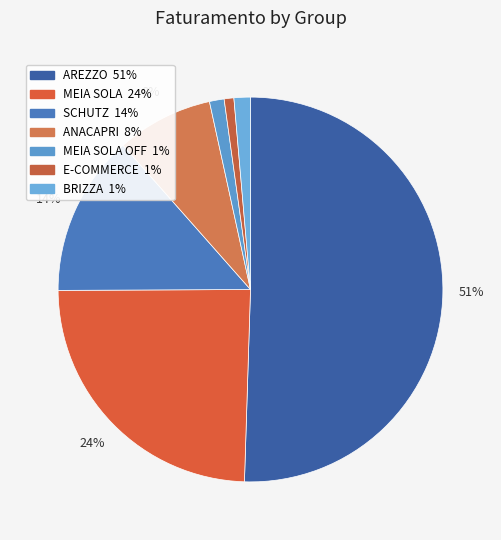

How many segments does this pie chart have?

7